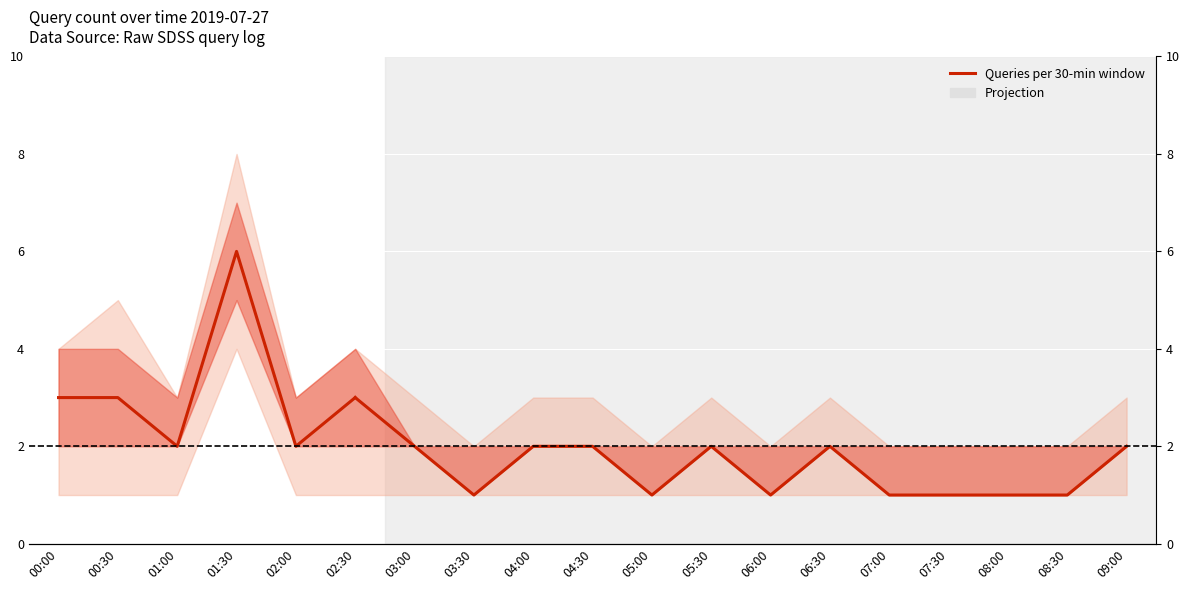

Which category has the lowest value across all series?

01:00